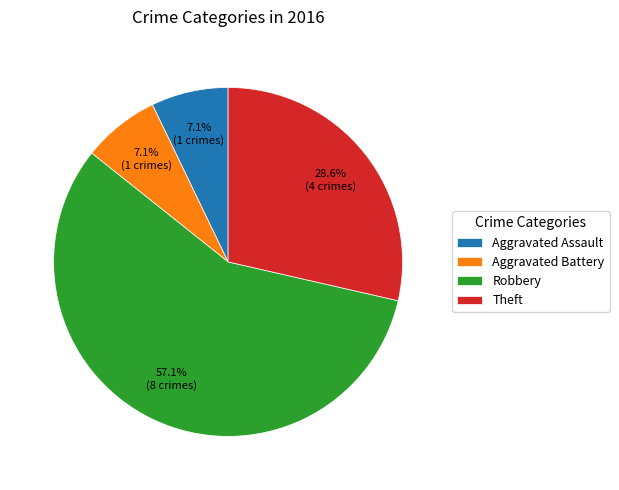

What percentage is the Theft slice, to the nearest percent?

29%